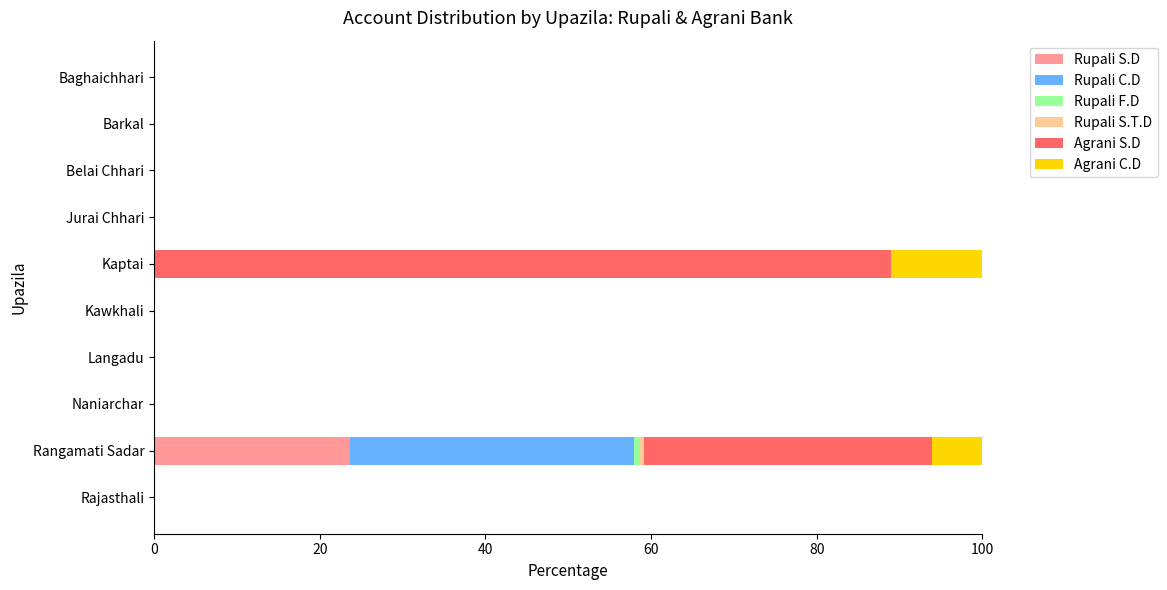

What is the highest value of the Rupali S.D series?

23.7